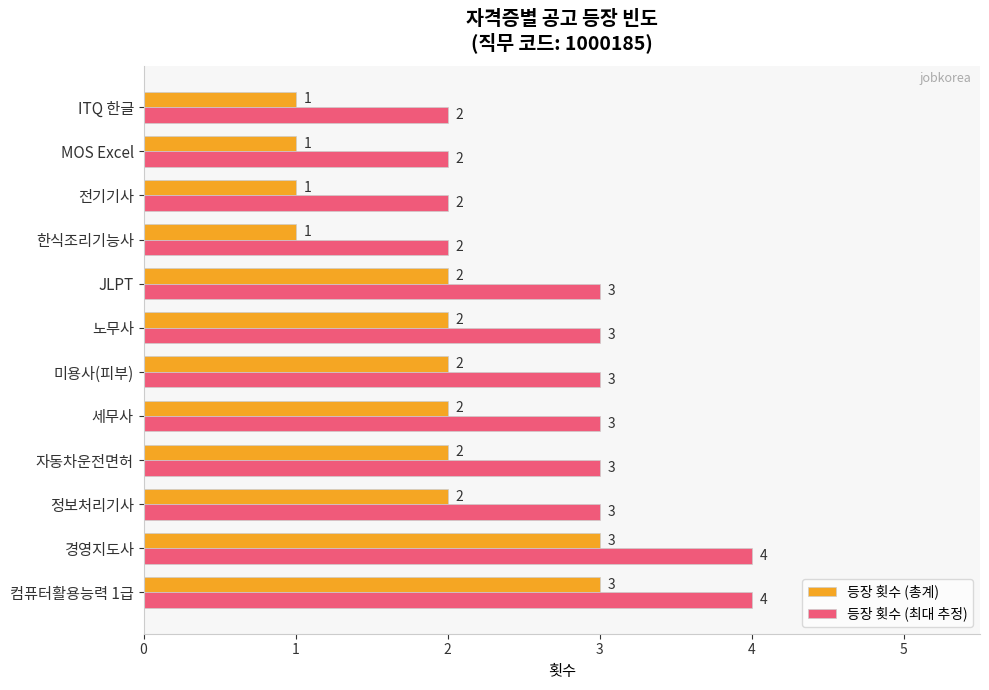

Which series has the largest total across all categories?

등장 횟수 (최대 추정)